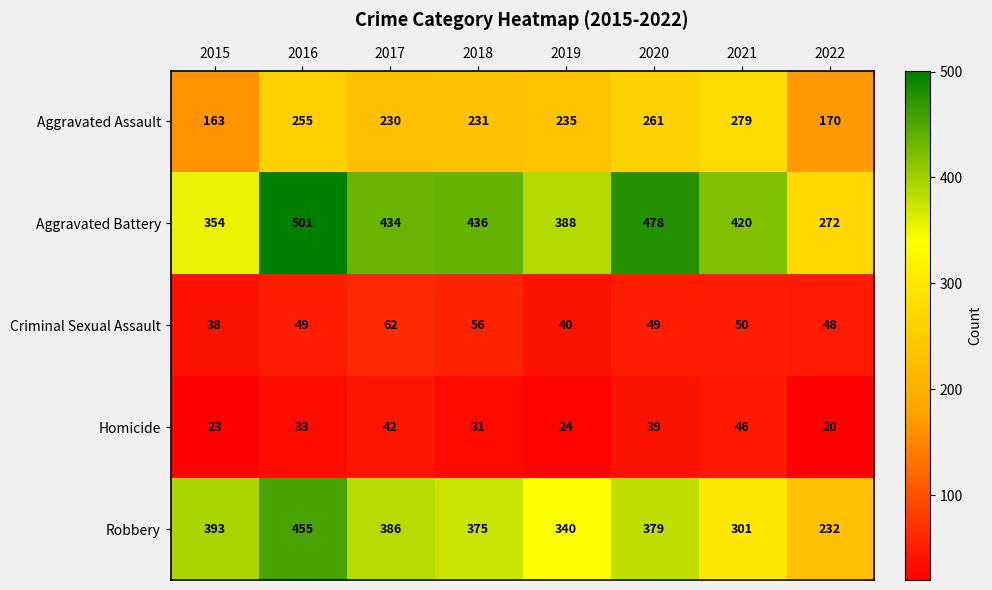

What is the average value of the Aggravated Assault series?

228